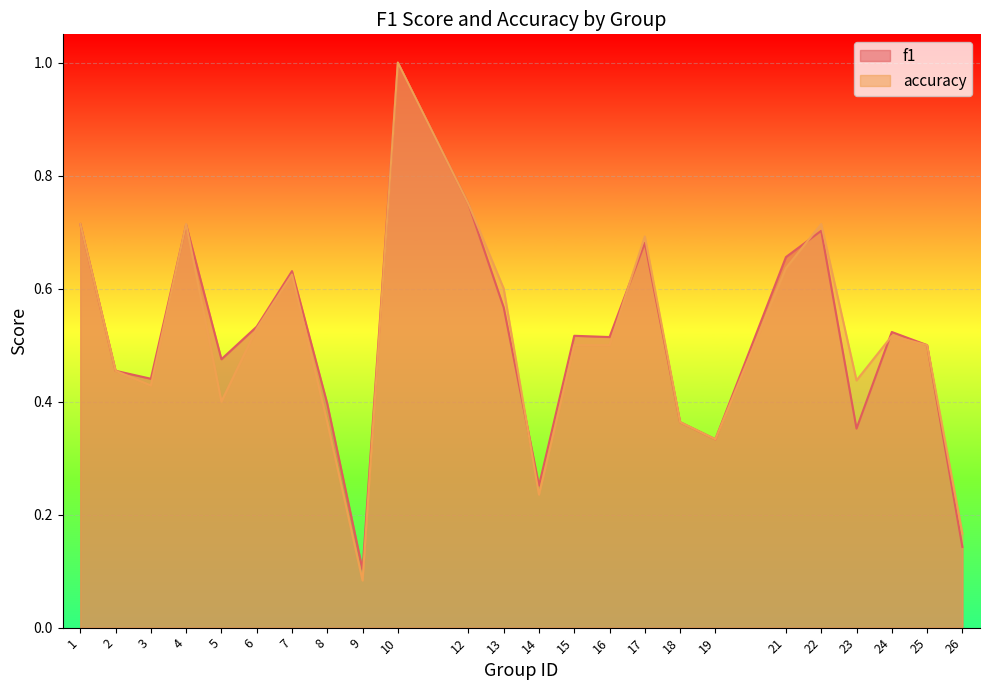

What is the average value of the accuracy series?

0.5